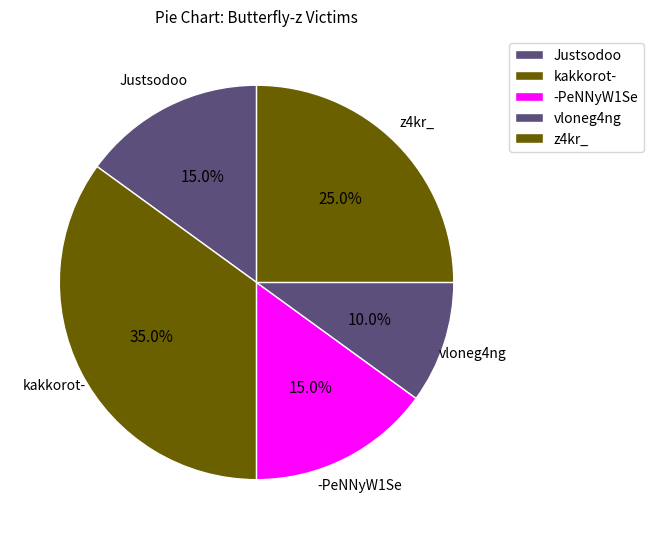

True or false: z4kr_ accounts for 19% of the total.

False